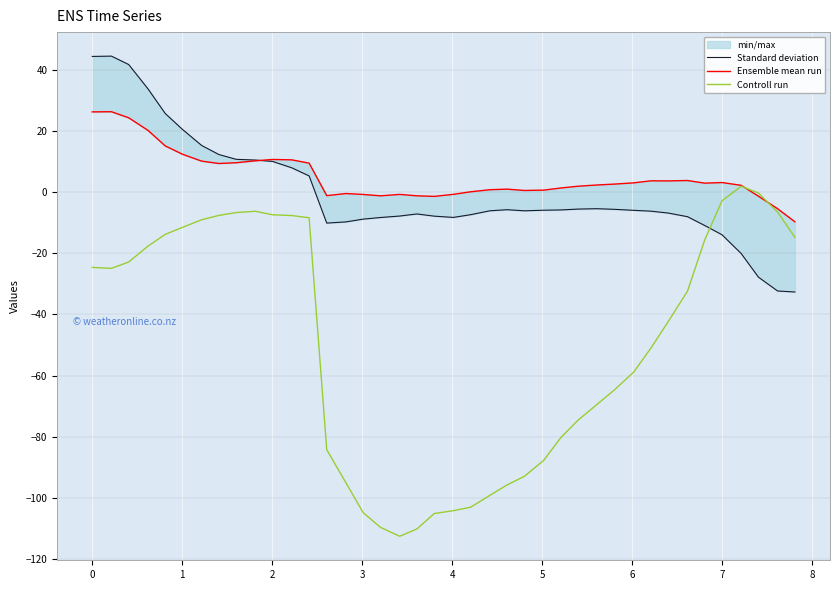

What is the minimum value for Controll run?

-112.7